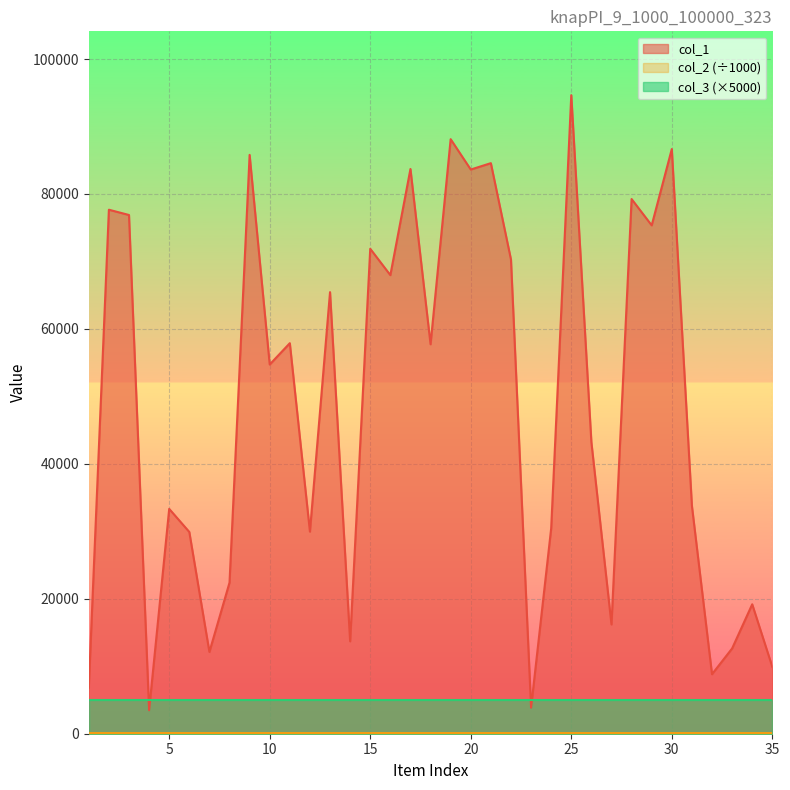

At which label does col_1 reach its peak?

25